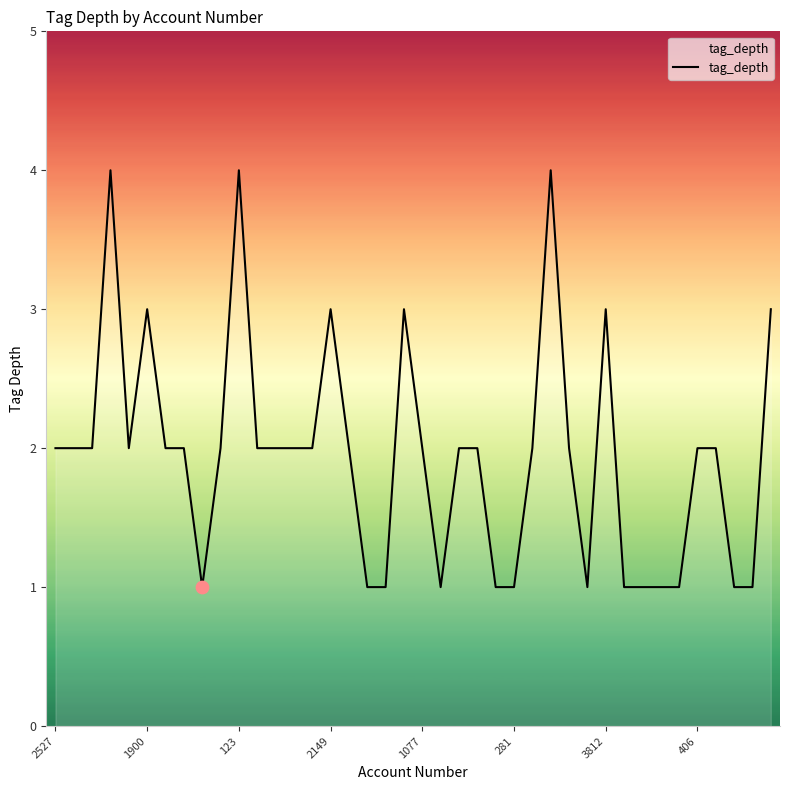

What is the maximum value shown in the chart?

4